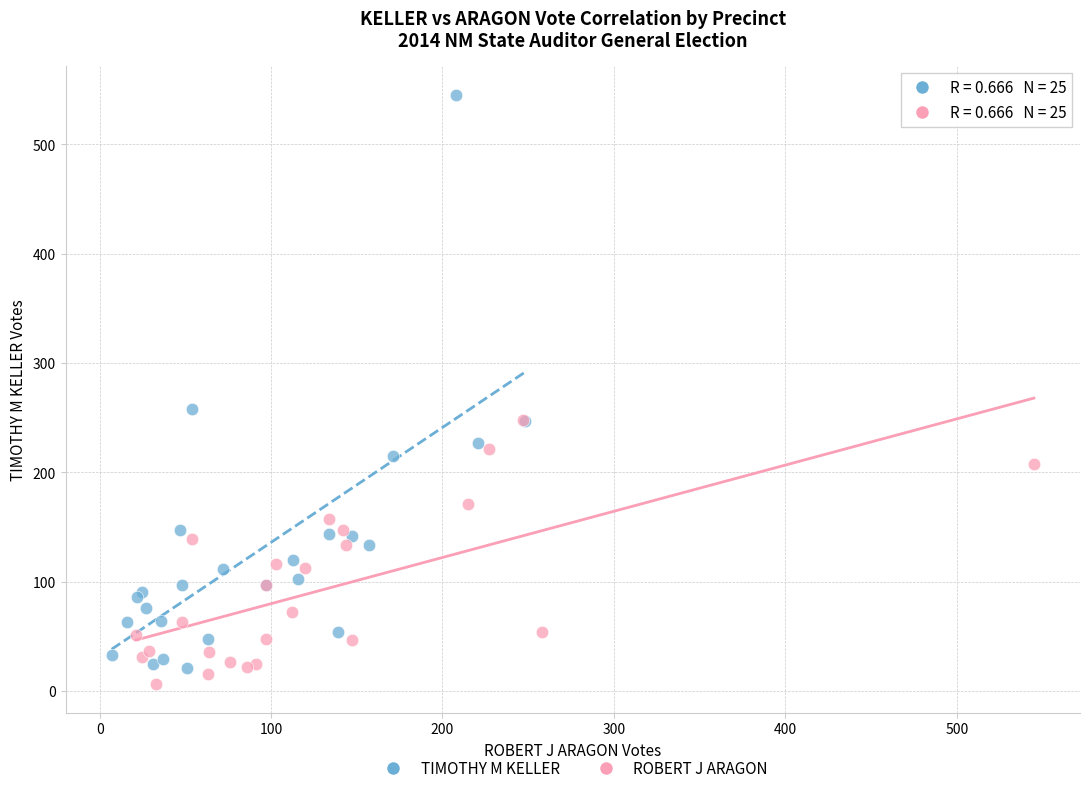

Which series contains the highest Y value?

TIMOTHY M KELLER